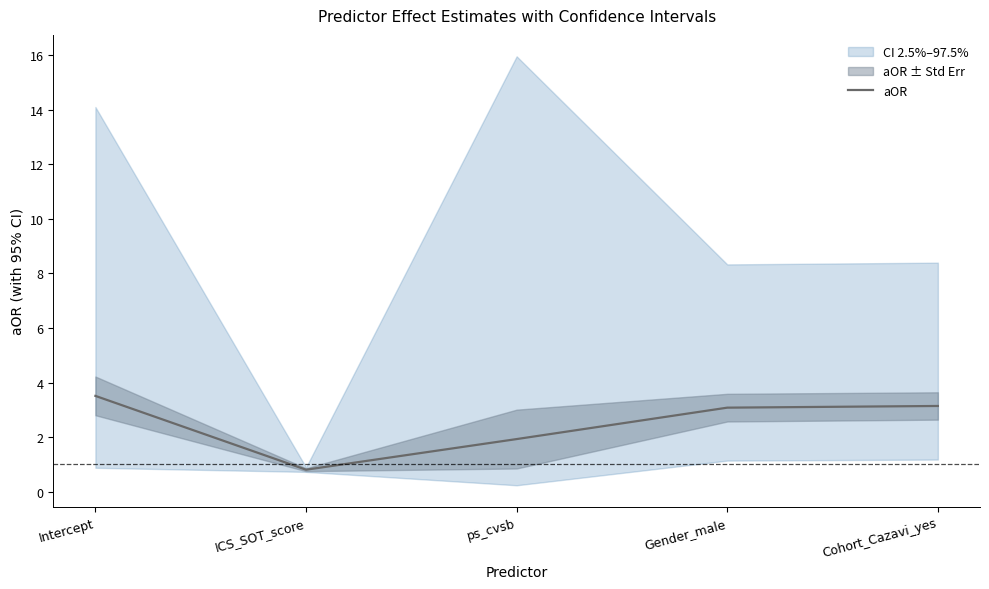

Rank the categories by value from lowest to highest.

ICS_SOT_score, ps_cvsb, Gender_male, Cohort_Cazavi_yes, Intercept